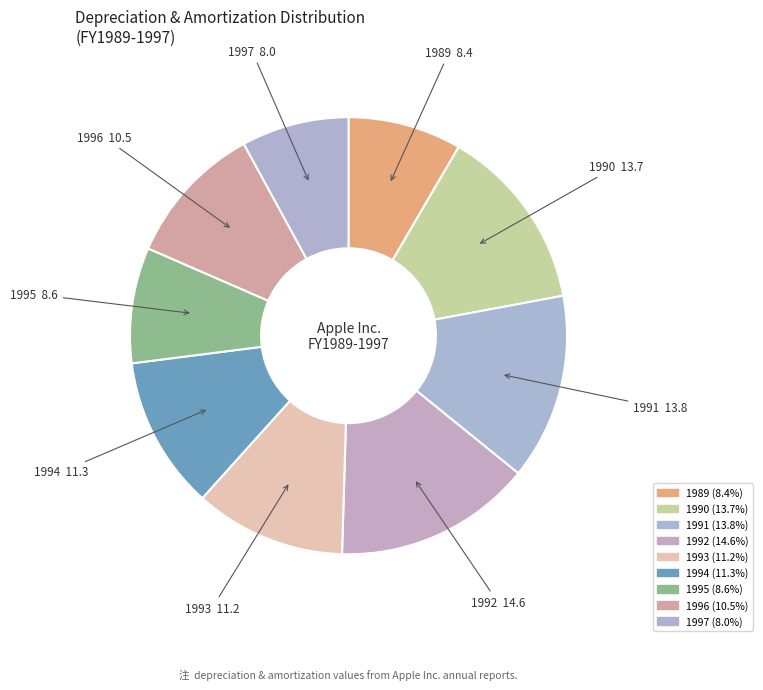

Does 1996 account for over 50% of the chart?

No